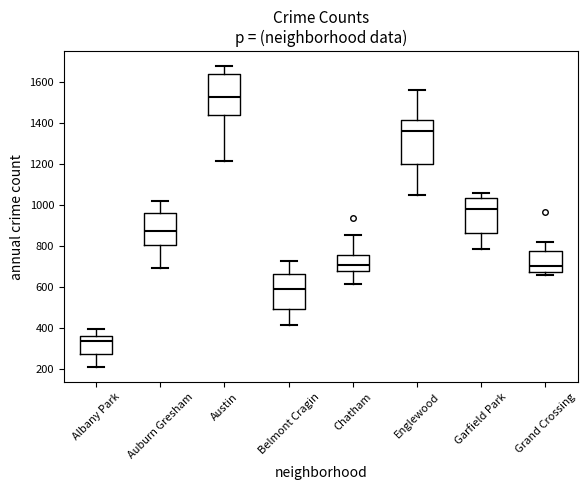

Where does the lower whisker of the box for Garfield Park end on the y-axis? The values are not printed on the chart, so give them approximately, as read against the axis.

780